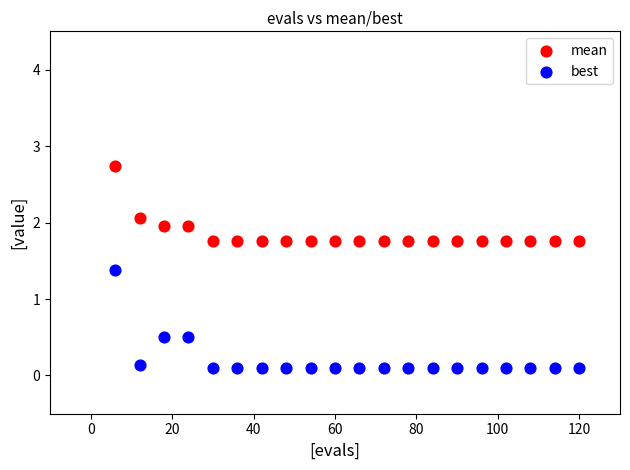

Across all series, what Y value is closest to 1?

1.4